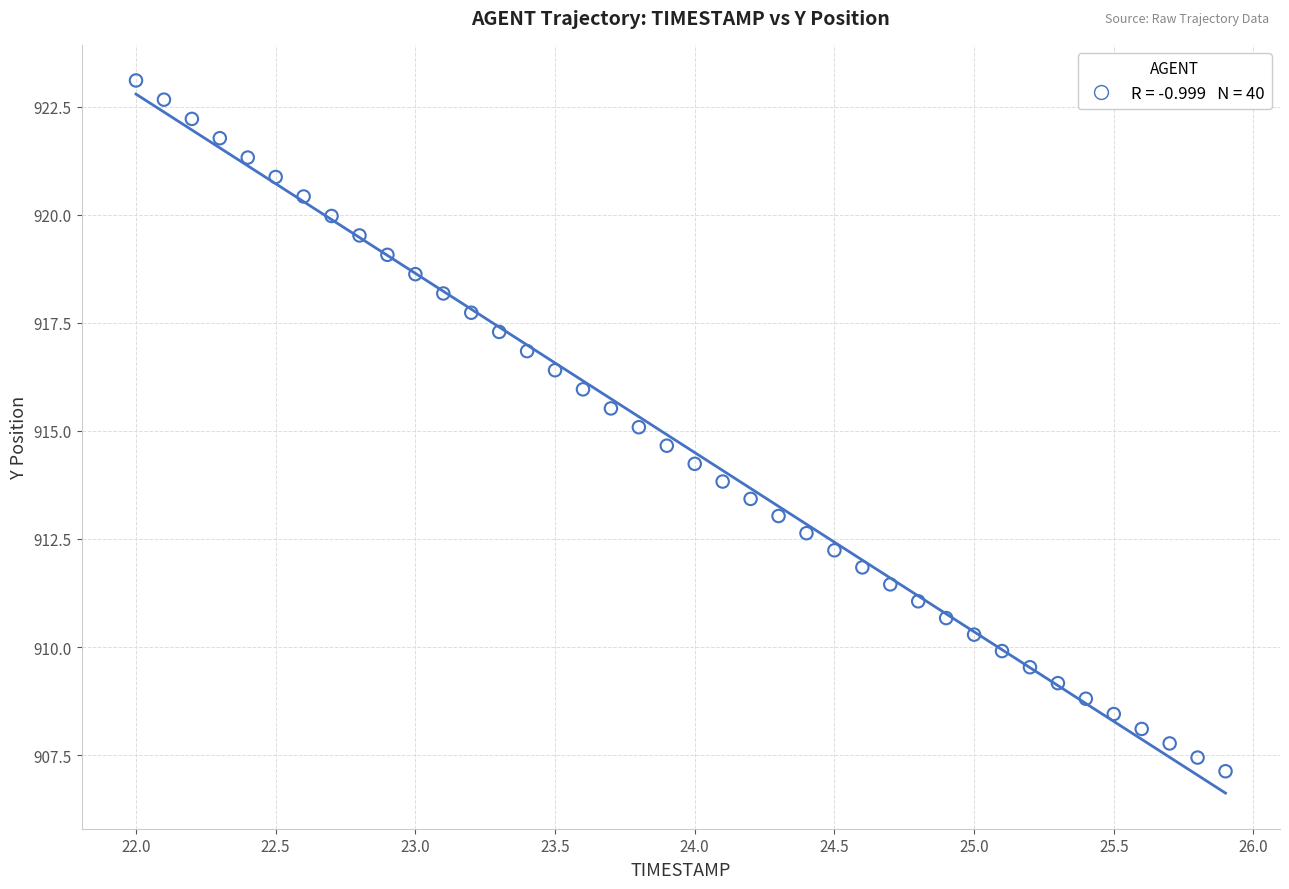

What is the range of Y values (max minus min)?

16.0